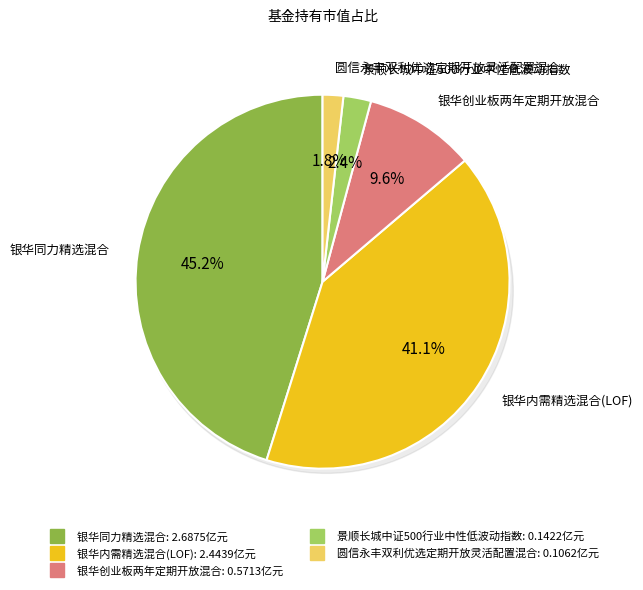

Count the number of slices in the pie.

5